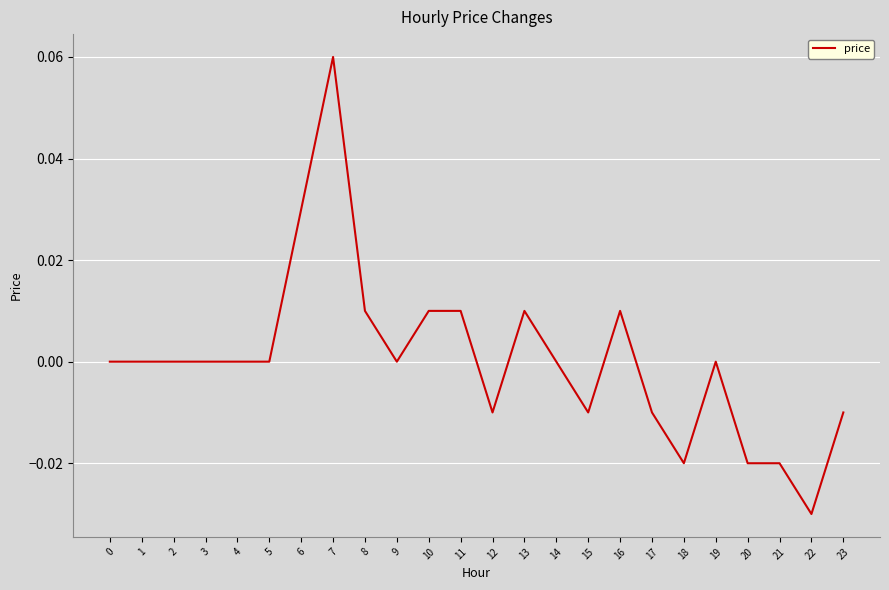

Between 10 and 21, which is larger?

10